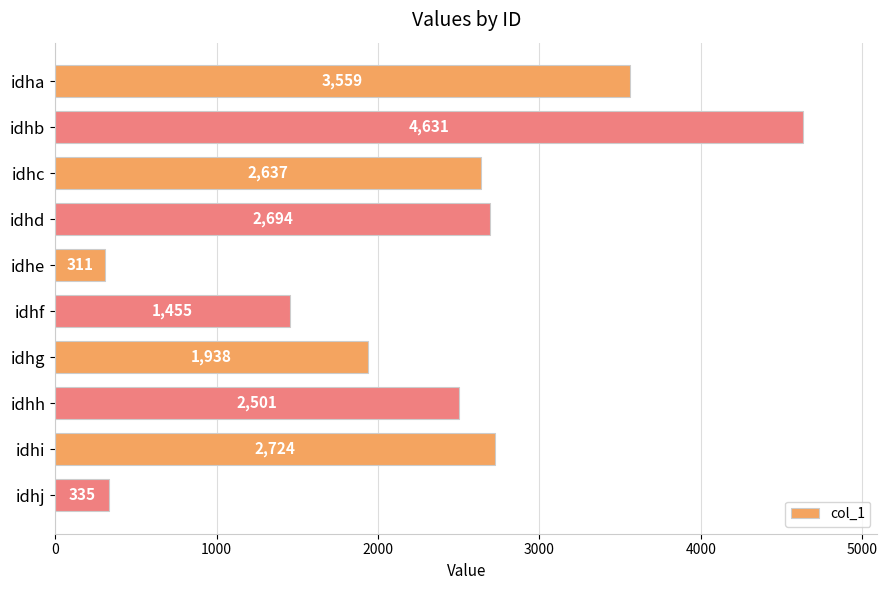

What is the value of the 8th bar from the top?

2501